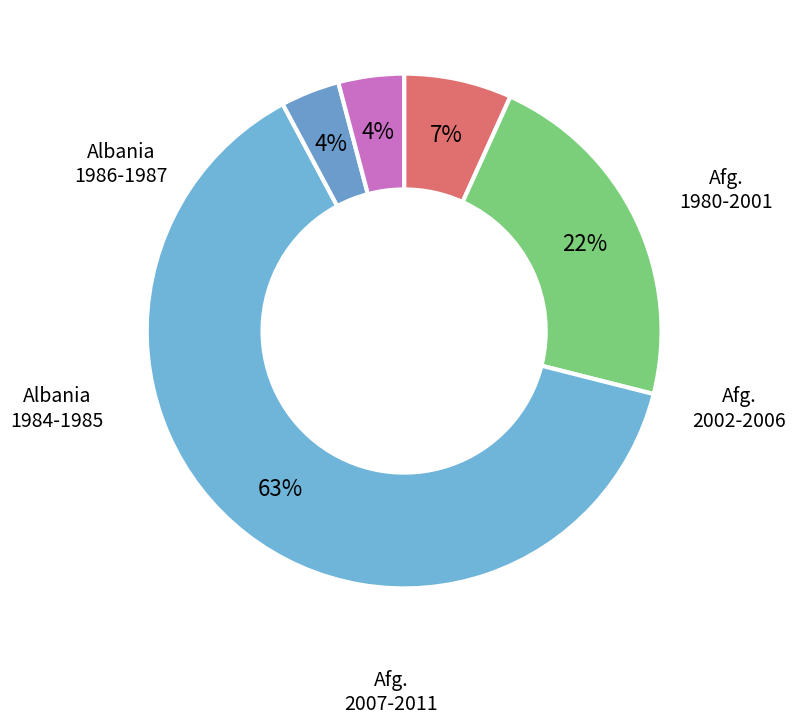

Count the number of slices in the pie.

5